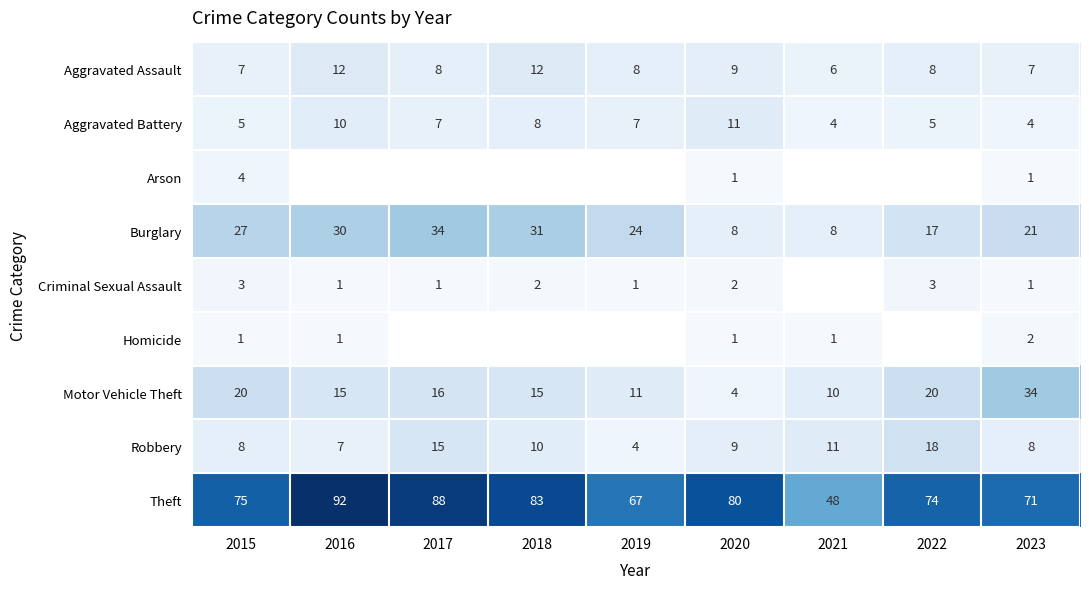

Where is Theft nearest to the value 70?

2023